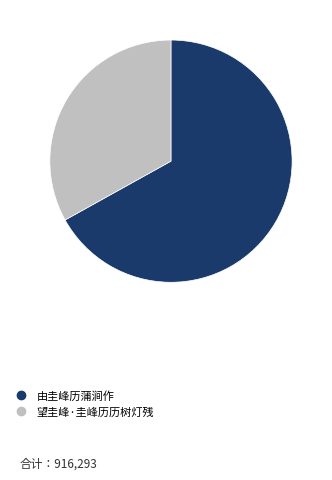

How many slices are in this pie chart?

2